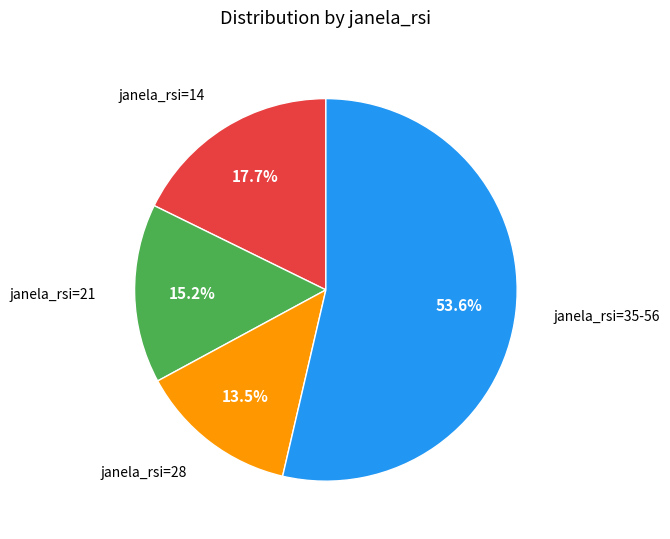

Is there any slice that represents more than half of the pie?

Yes